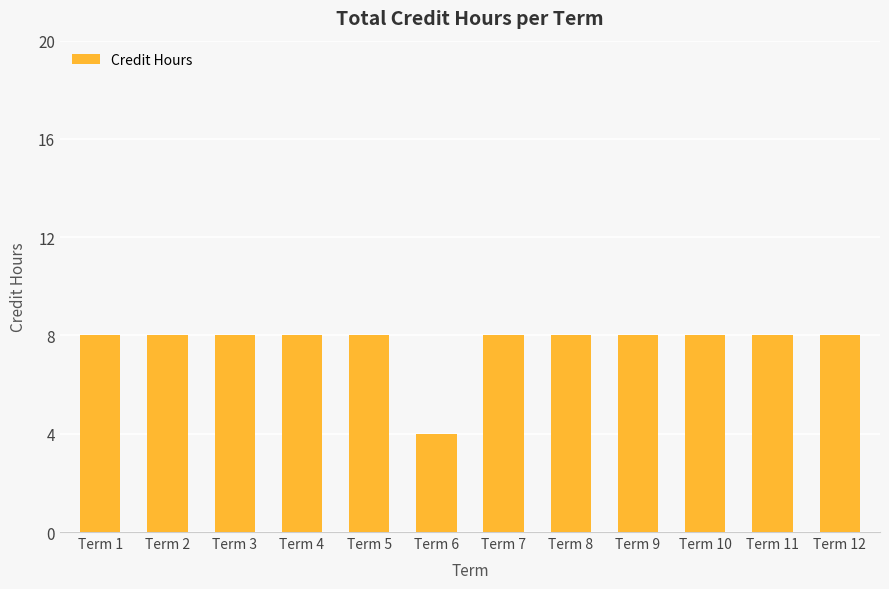

What is the minimum value shown in the chart?

4